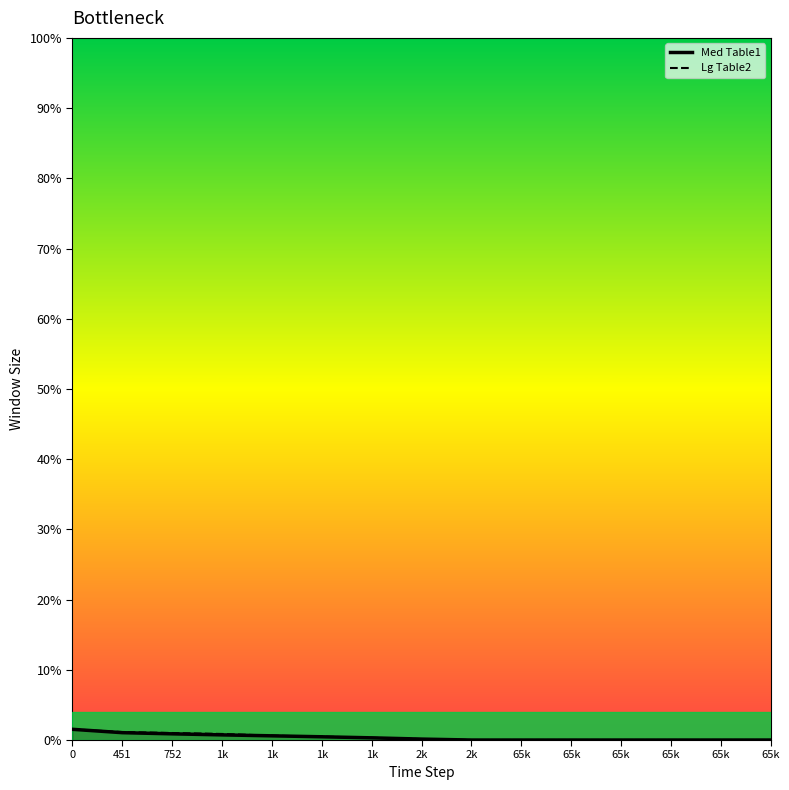

Reading left to right, what are all the values shown in this chart?

Med Table1: 0=1.5	451=1.0	752=0.9	1k=0.7	1k=0.6	1k=0.5	1k=0.3	2k=0.1	2k=0.0	65k=0.0	65k=0.0	65k=0.0	65k=0.0	65k=0.0	65k=0.0
Lg Table2: 0=1.5	451=1.1	752=1.0	1k=0.9	1k=0.6	1k=0.5	1k=0.3	2k=0.1	2k=0.0	65k=0.0	65k=0.0	65k=0.0	65k=0.0	65k=0.0	65k=0.0